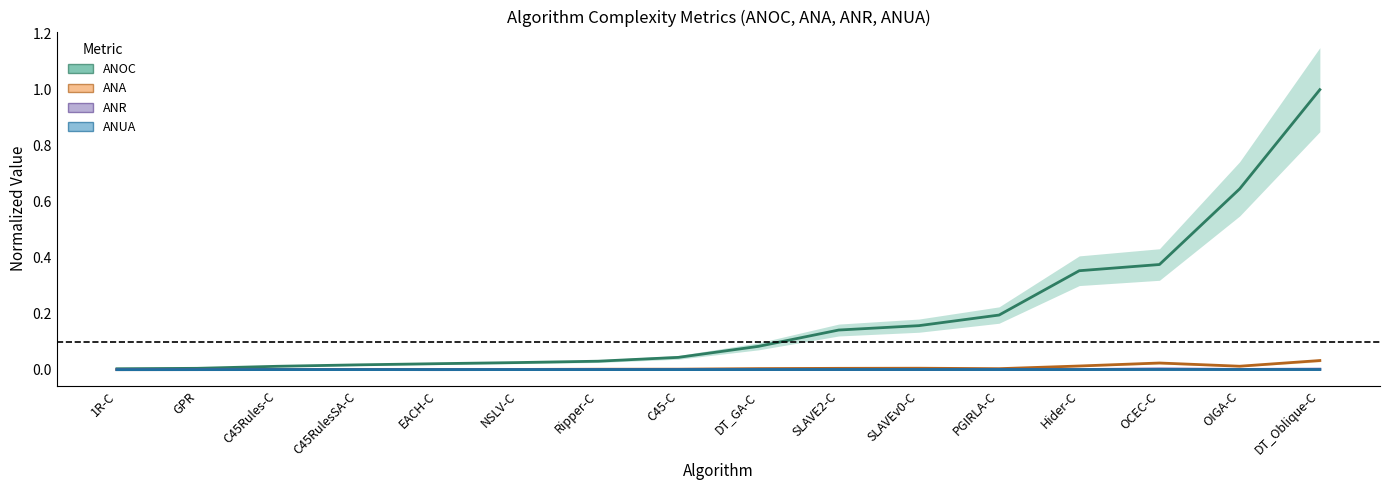

In ANUA, how many points are lower than both neighbors (excluding endpoints)?

4